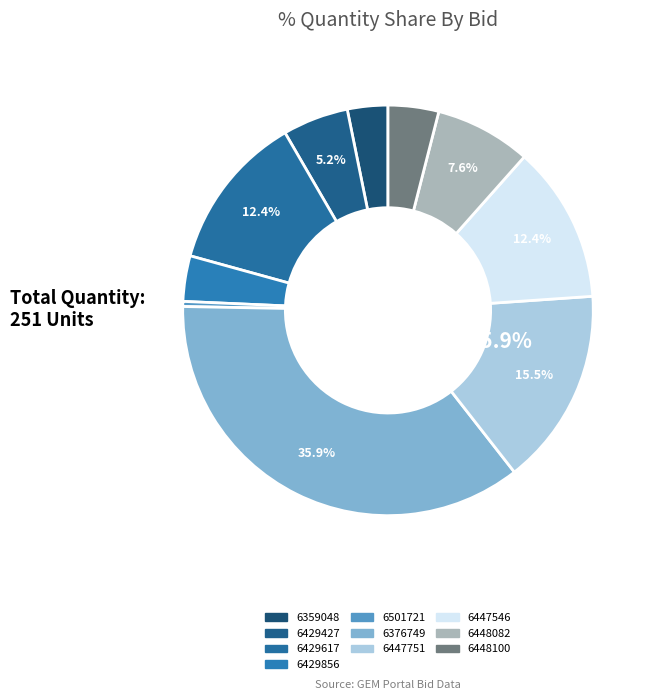

To the nearest percent, what is the difference between the GEM/2025/B/6429856 and GEM/2025/B/6448082 slice percentages?

4%